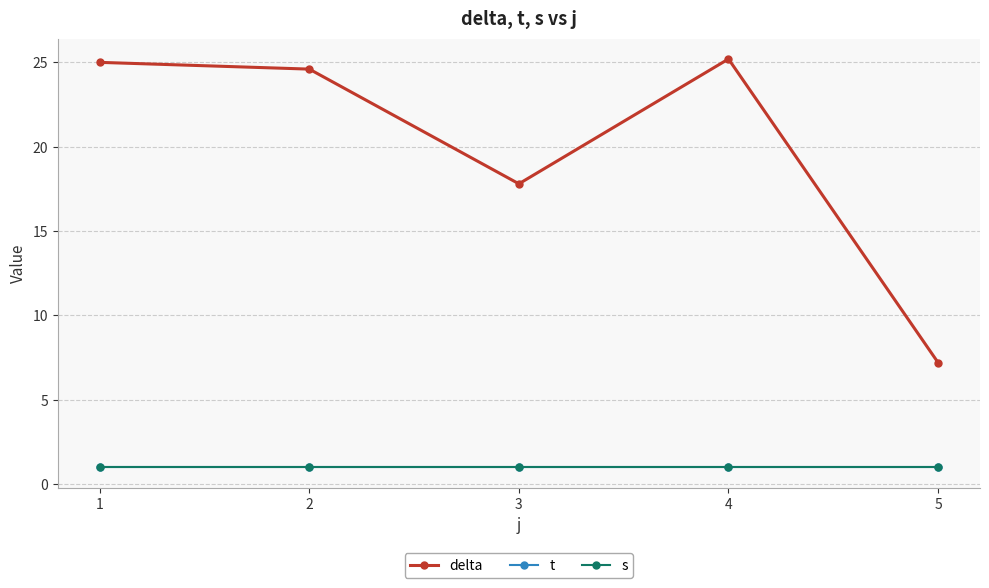

How many interior local peaks does the delta series have?

1